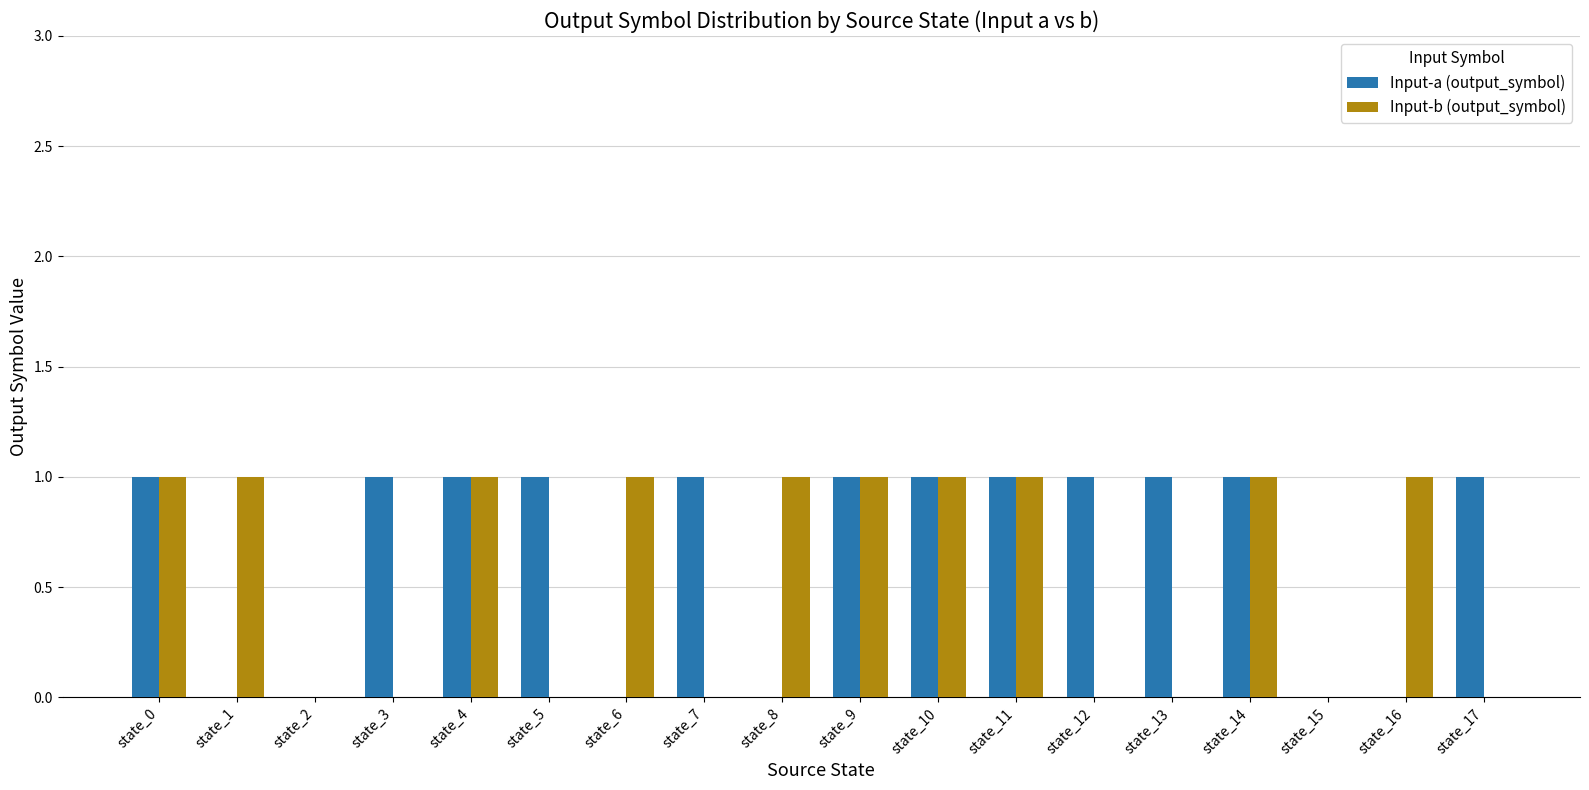

The Input-b (output_symbol) series shows 1 at state_16. True or false?

True